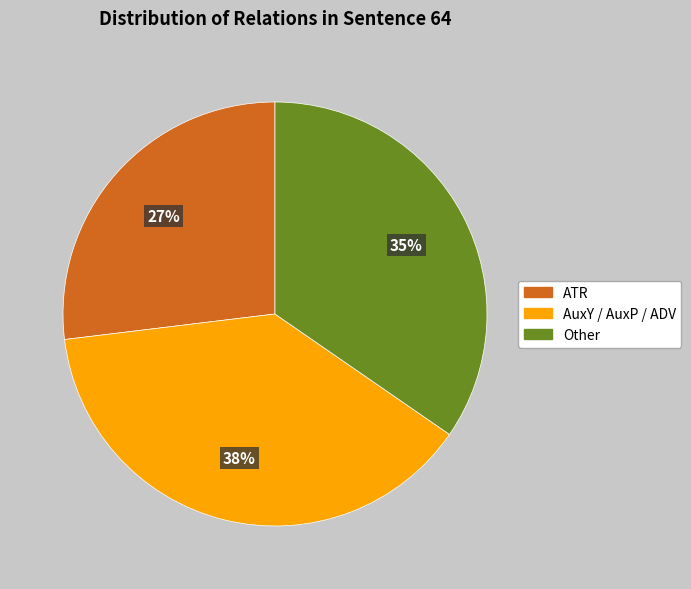

Combined, do ATR and Other account for over 50%?

Yes